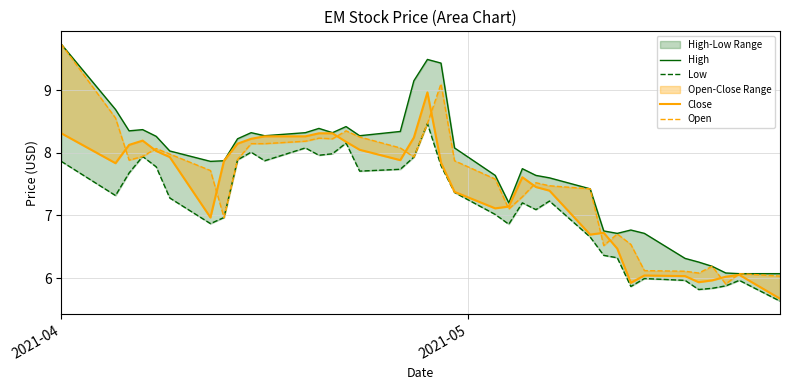

Reading left to right, list all the values displayed in this chart.

High: 9.7	8.7	8.3	8.4	8.3	8.0	7.9	7.9	8.2	8.3	8.3	8.3	8.4	8.3	8.4	8.3	8.3	9.1	9.5	9.4	8.1	7.6	7.2	7.7	7.6	7.6	7.4	6.8	6.7	6.8	6.7	6.3	6.3	6.2	6.1	6.1	6.1
Low: 7.9	7.3	7.7	7.9	7.8	7.3	6.9	7.0	7.9	8.0	7.9	8.1	8.0	8.0	8.2	7.7	7.7	7.9	8.5	7.8	7.4	7.0	6.9	7.2	7.1	7.2	6.7	6.4	6.3	5.9	6.0	6.0	5.8	5.8	5.9	6.0	5.6
Close: 8.3	7.8	8.1	8.2	8.0	7.9	7.0	7.9	8.1	8.2	8.3	8.3	8.3	8.3	8.2	8.0	7.9	8.2	9.0	7.8	7.4	7.1	7.1	7.6	7.5	7.4	6.7	6.7	6.5	5.9	6.0	6.0	5.9	6.0	6.0	6.1	5.7
Open: 9.7	8.6	7.9	7.9	8.1	8.0	7.7	7.0	7.9	8.1	8.1	8.2	8.2	8.2	8.3	8.3	8.1	7.9	8.5	9.1	7.9	7.6	7.1	7.3	7.5	7.5	7.4	6.5	6.7	6.5	6.1	6.1	6.1	6.2	5.9	6.1	6.0